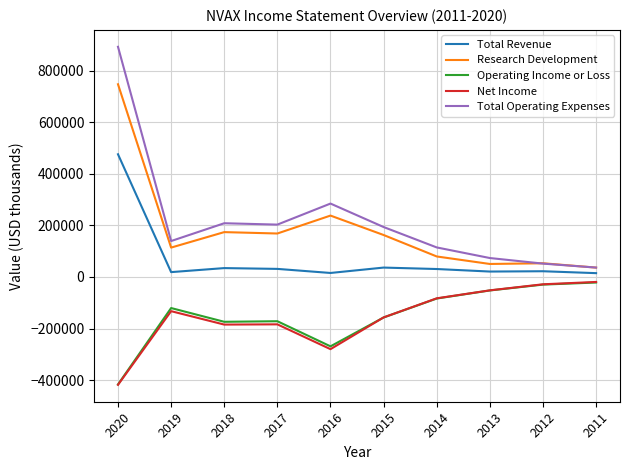

Which series has the widest spread of values?

Total Operating Expenses